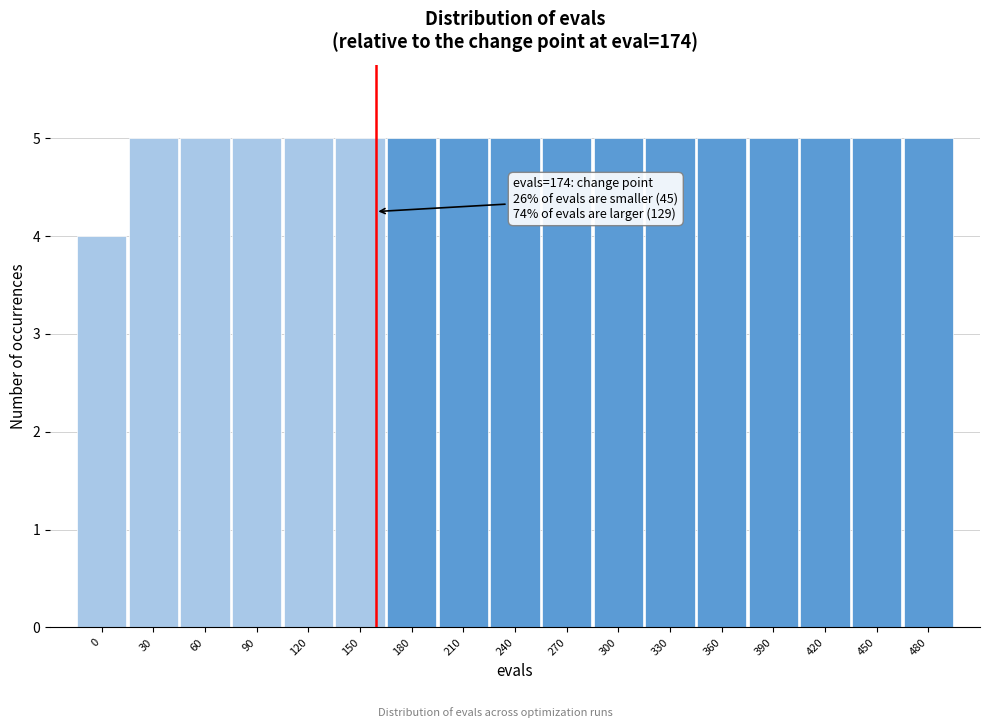

Reading left to right, list all the values displayed in this chart.

0=4	30=5	60=5	90=5	120=5	150=5	180=5	210=5	240=5	270=5	300=5	330=5	360=5	390=5	420=5	450=5	480=5